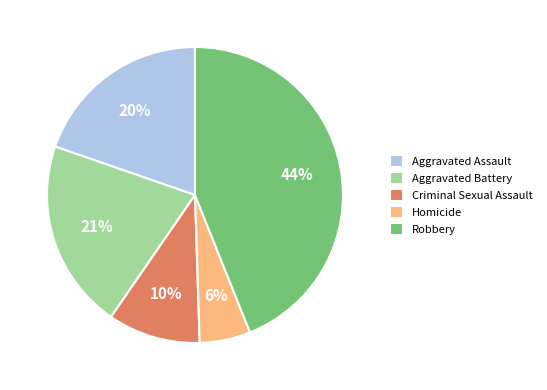

To the nearest percent, what is the average slice percentage?

20%